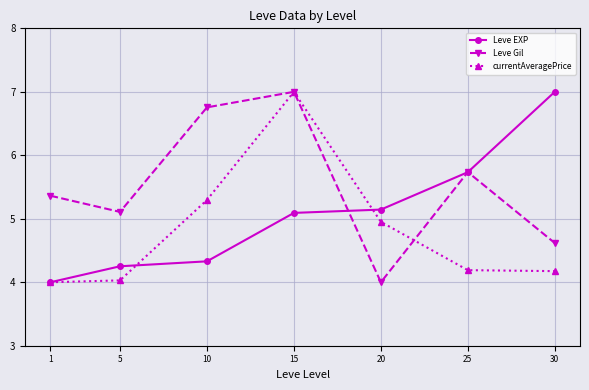

Does the chart display data point markers on the line(s)?

Yes